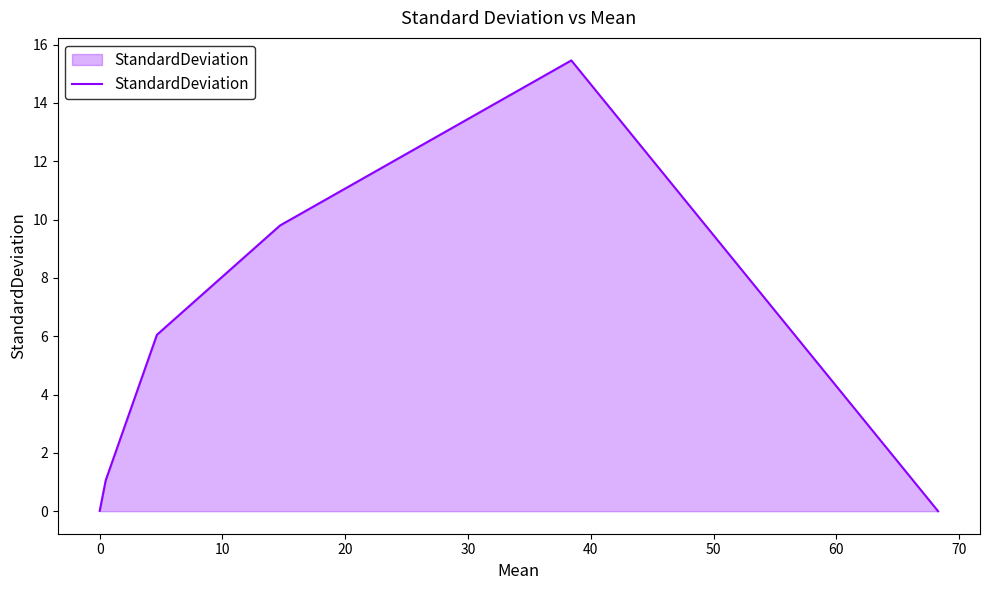

How many lines are shown in the chart?

1